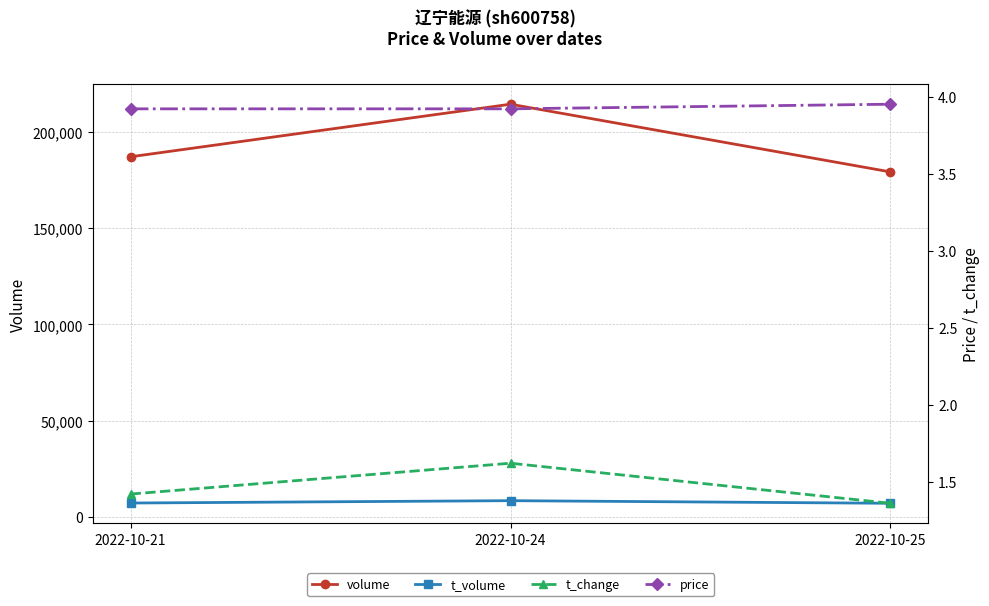

What is the difference between the volume values at 2022-10-21 and 2022-10-25?

7862